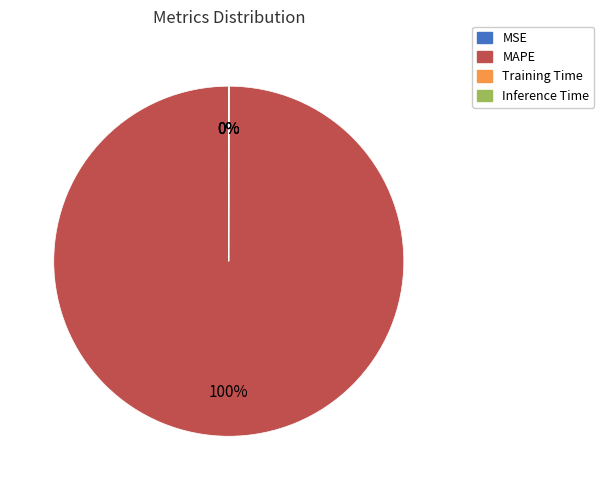

Which category accounts for the majority?

MAPE